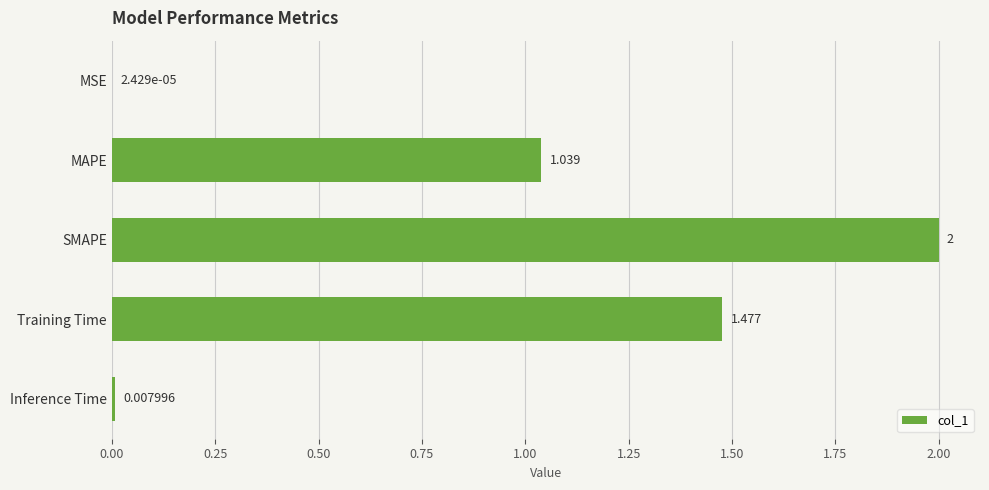

At which label is the value closest to 1?

MAPE